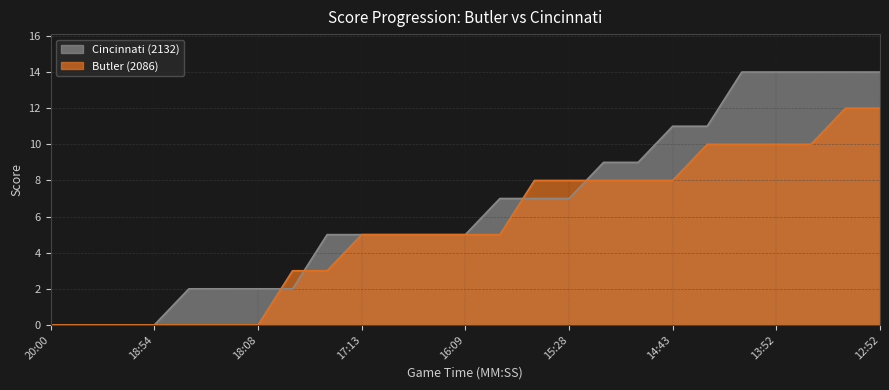

What is the highest value of the Butler (2086) series?

12